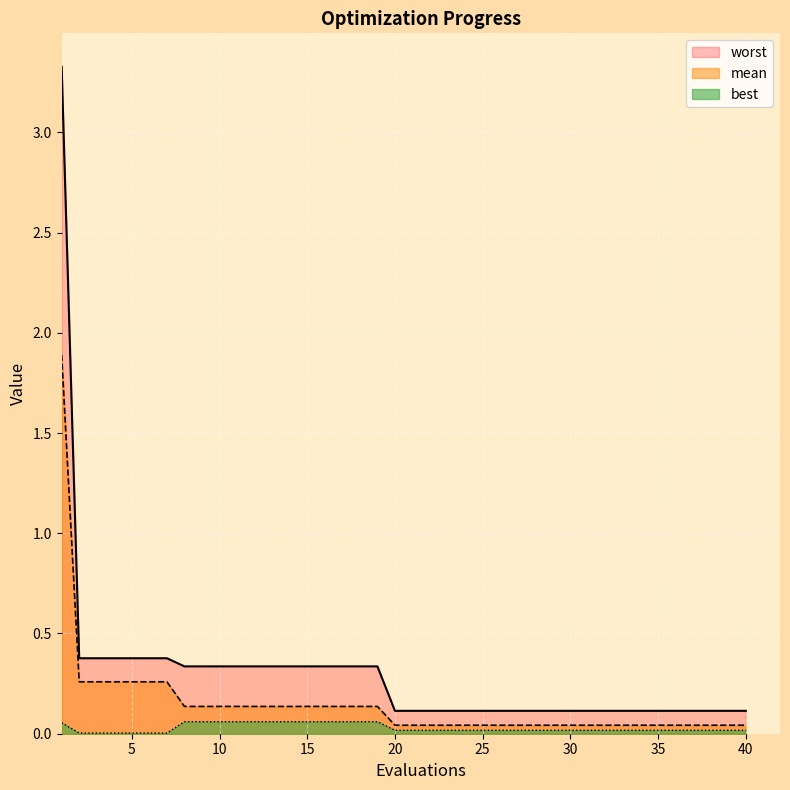

What is the difference between the maximum and minimum values in the best series?

0.1